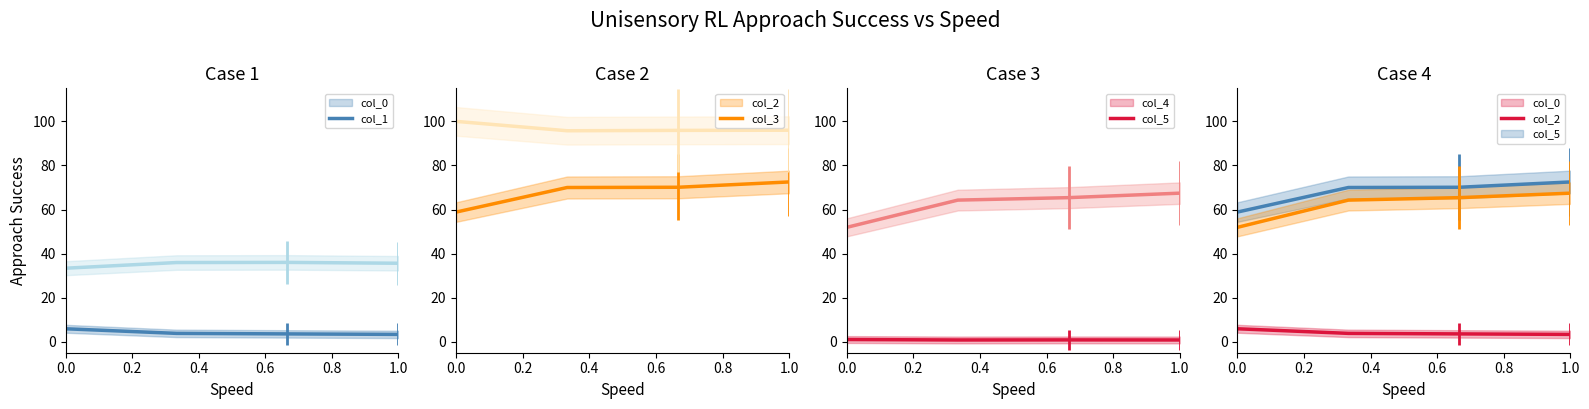

What is the difference between the second highest and second lowest values in the col_3 series?

0.1